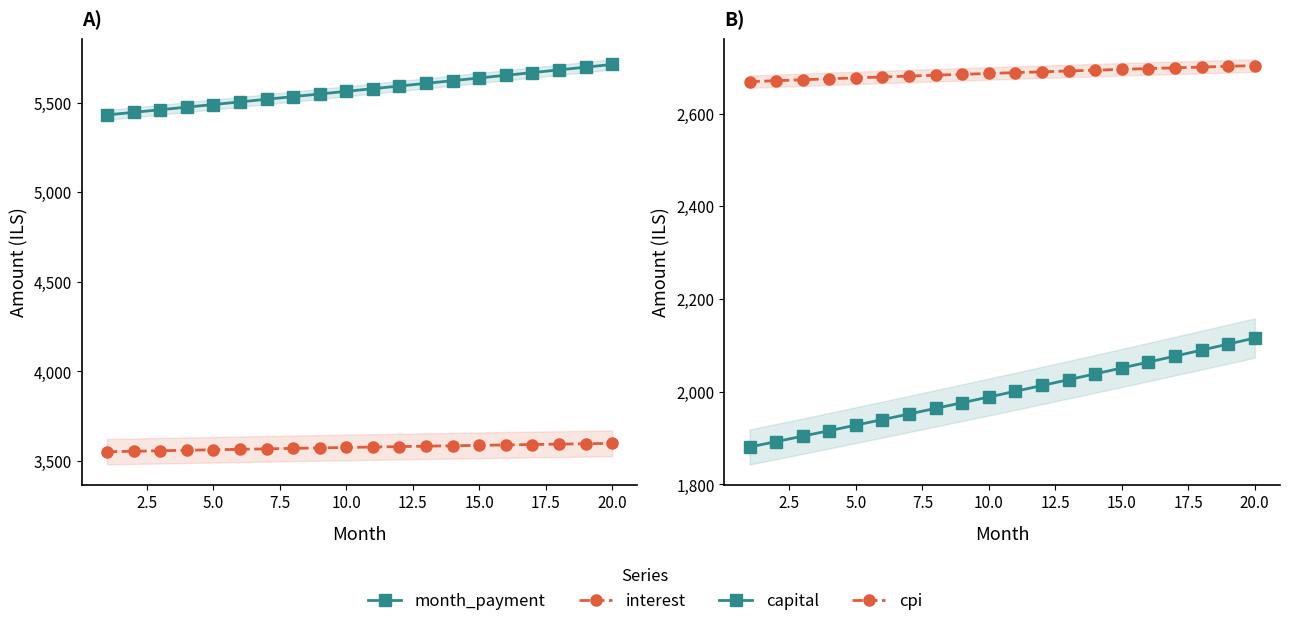

How many lines are shown in the chart?

4